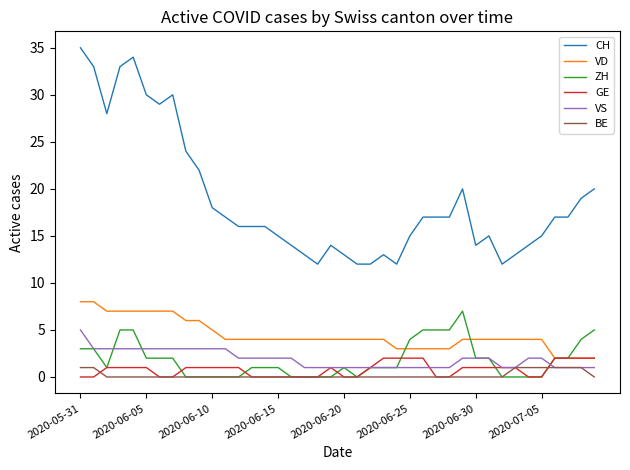

Which series has the largest range (max minus min)?

CH